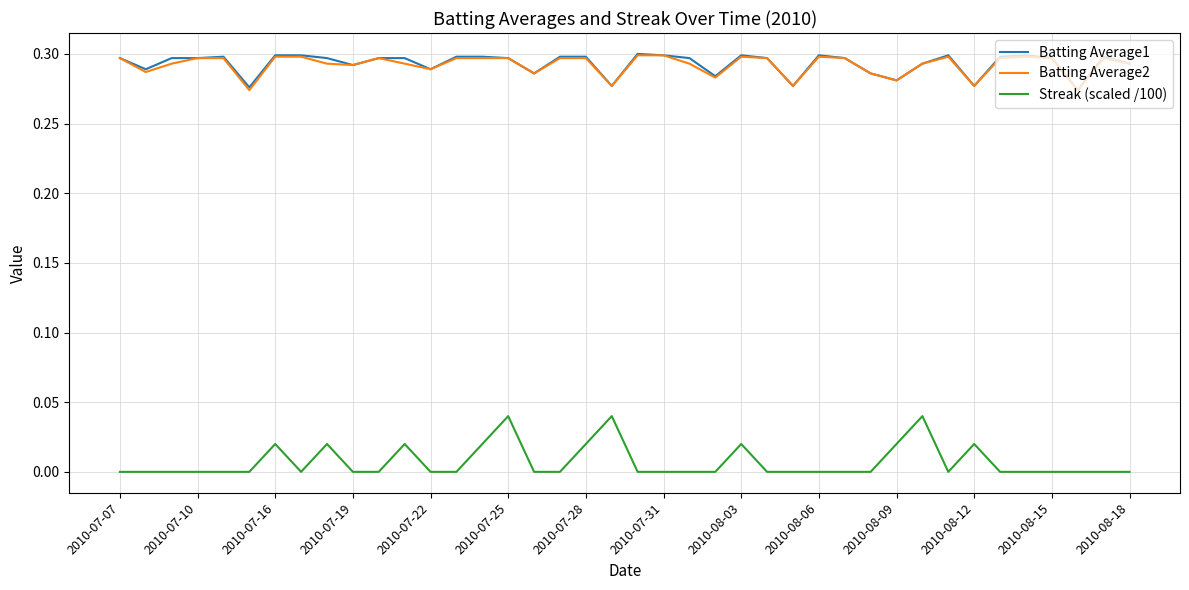

Which series has the largest range (max minus min)?

Streak (scaled /100)